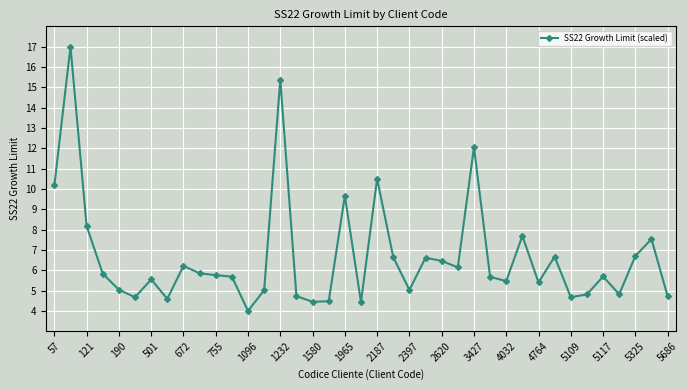

What is the value of the 9th point from the left?

6.2